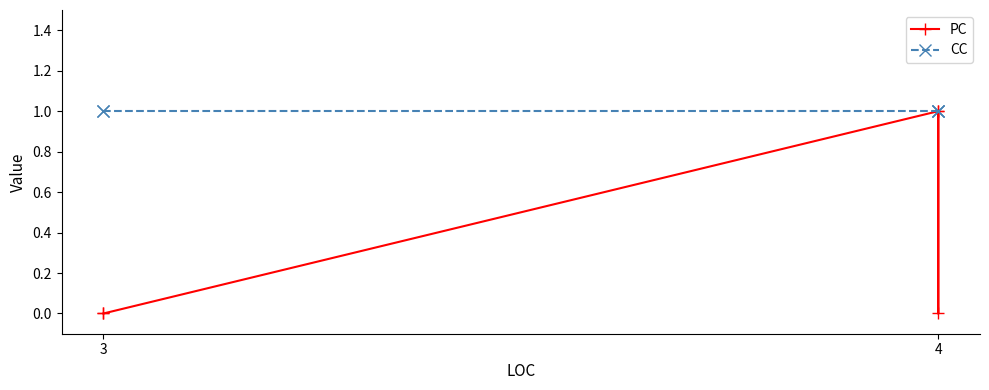

What is the maximum value shown in the chart?

1